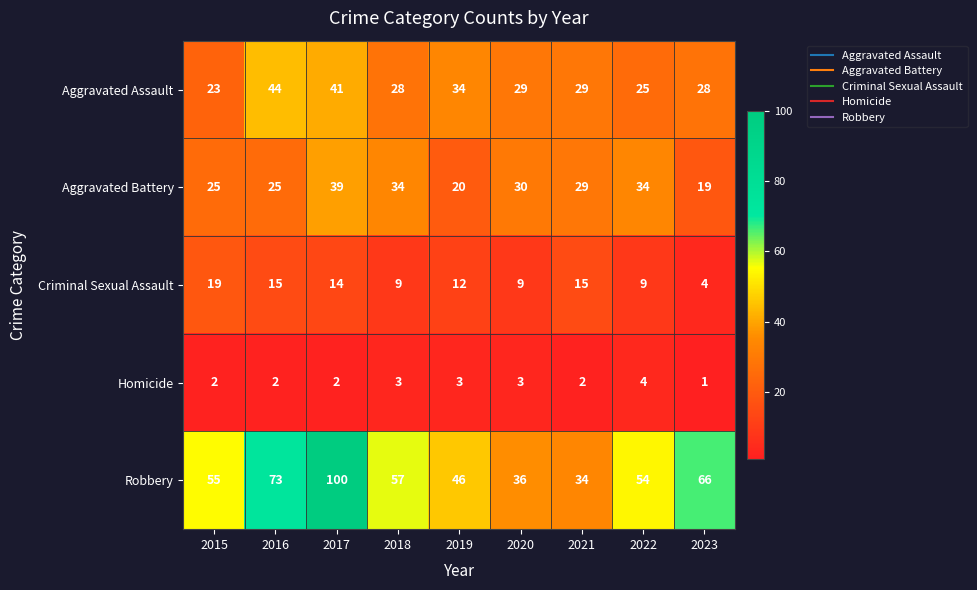

At which category is the sum across all series the highest?

2017